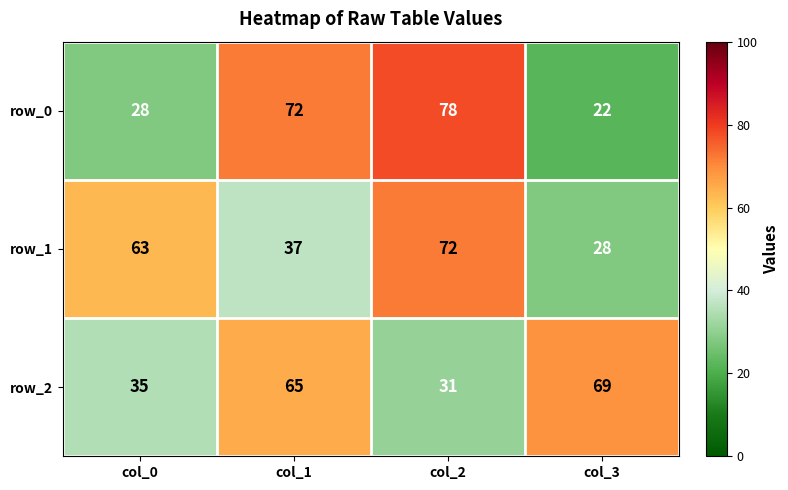

At which label is row_0 closest to 50?

col_0